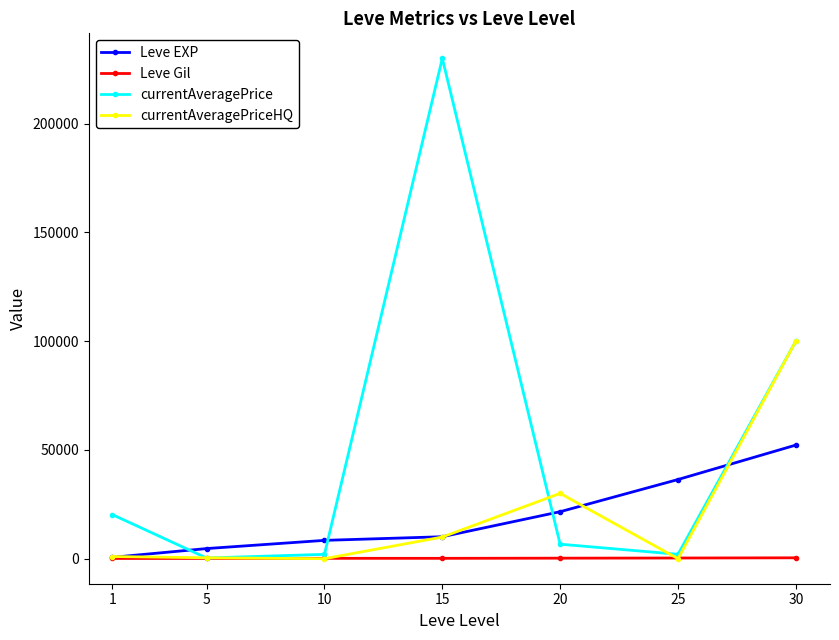

Is the value of Leve EXP at 25 greater than the value of currentAveragePrice at 10?

Yes